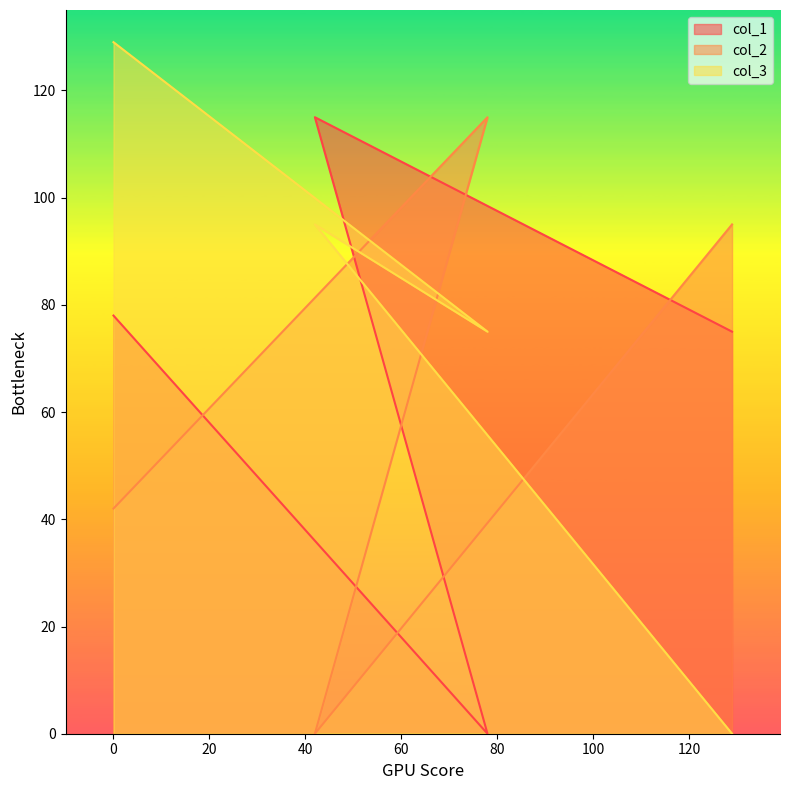

Which series ends up on top after the final intersection of col_2 and col_1?

col_2